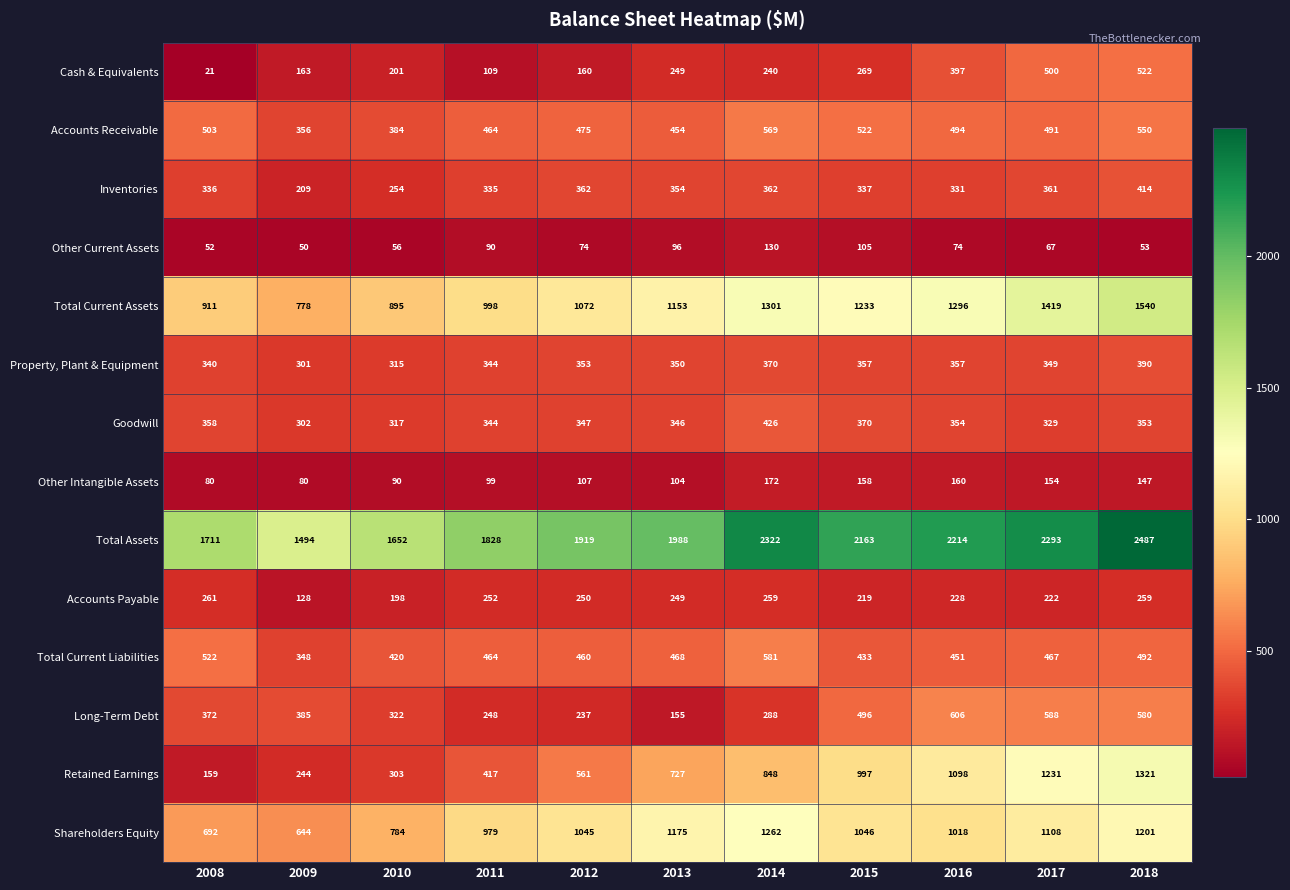

What is the difference between the highest and lowest values at 2014?

2192